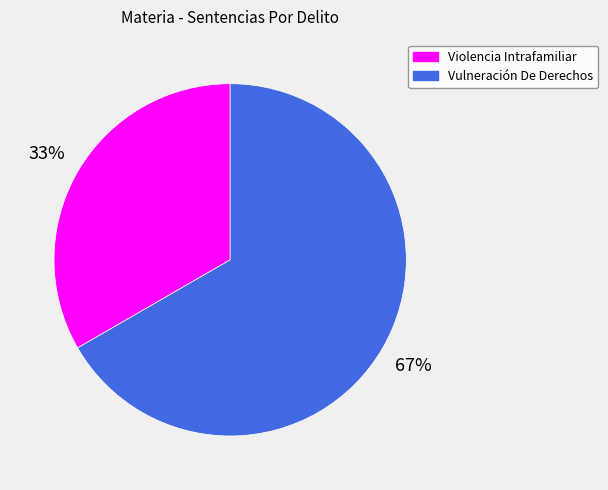

Which slice is the smallest?

Violencia Intrafamiliar